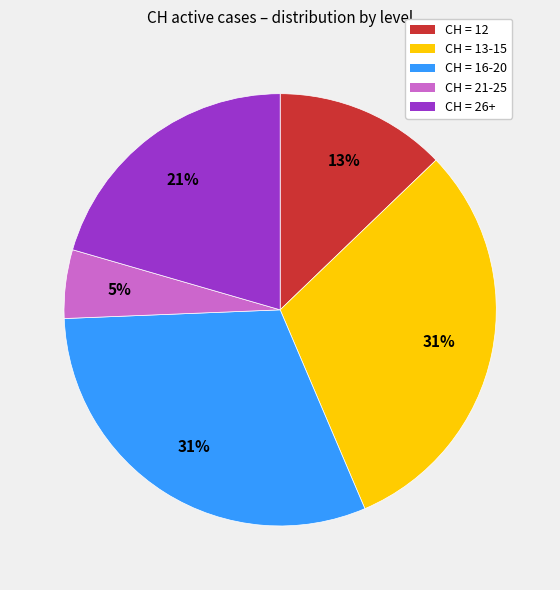

What is the smallest slice in the pie chart?

CH = 21-25